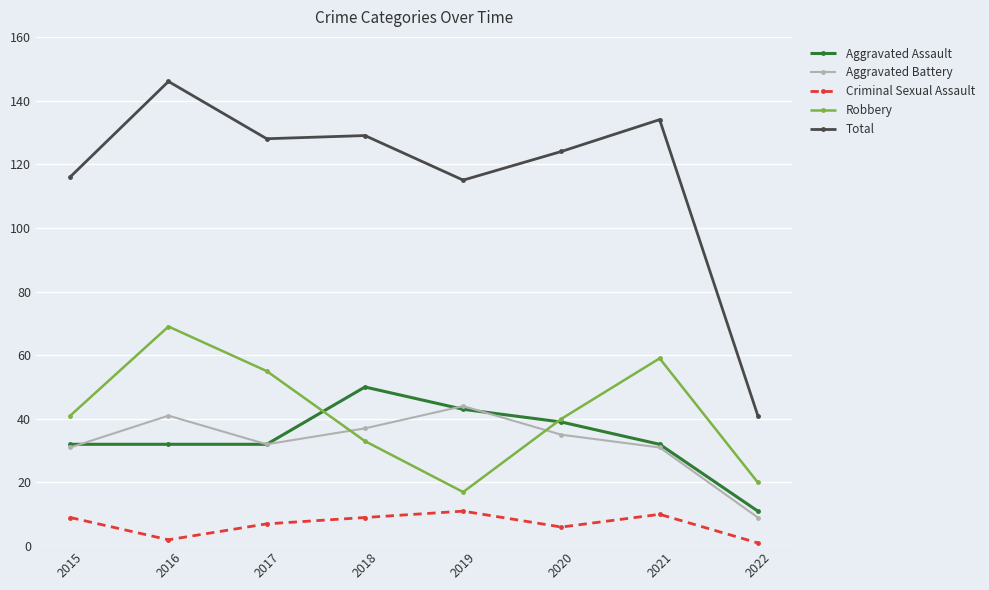

What is the minimum value shown in the chart?

1